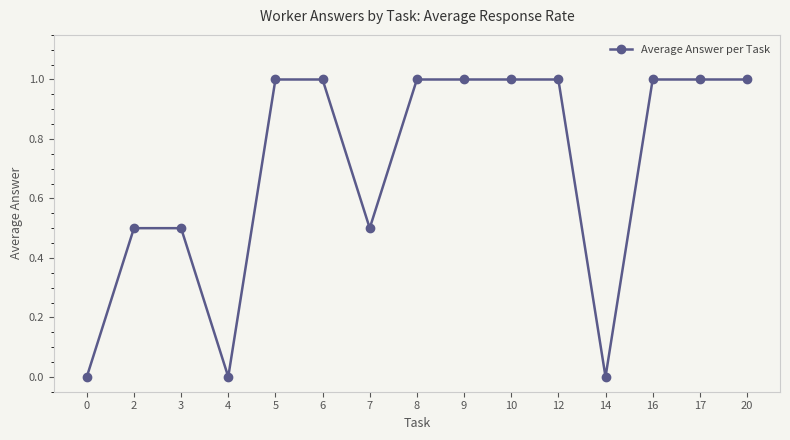

How many lines are shown in the chart?

1